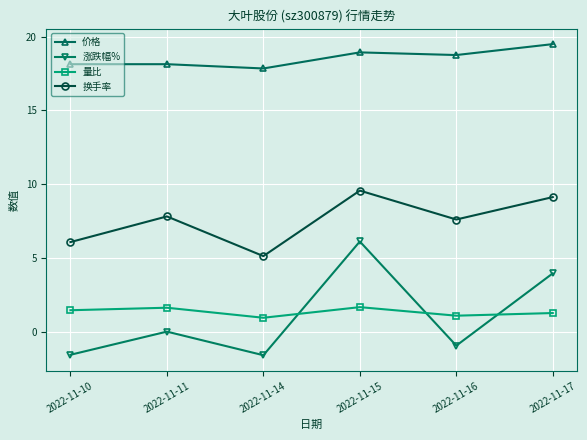

What is the maximum value shown in the chart?

19.5